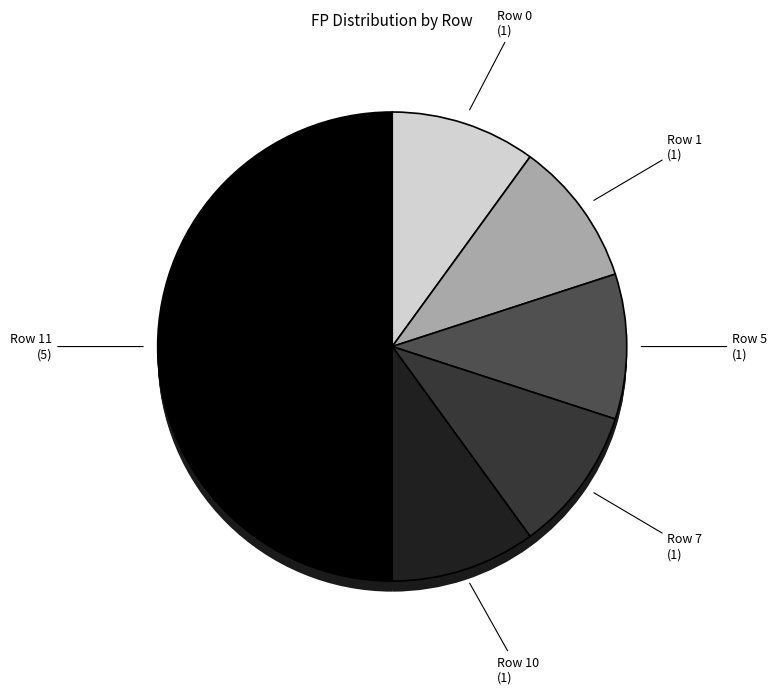

What percentage is the Row 11 slice, to the nearest percent?

50%